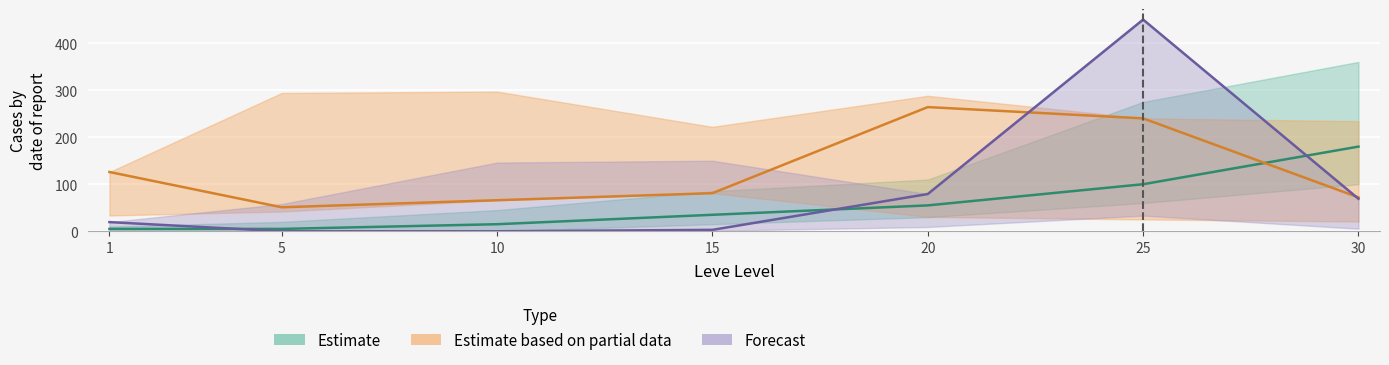

Where is LevePriceHQ nearest to the value 225?

20